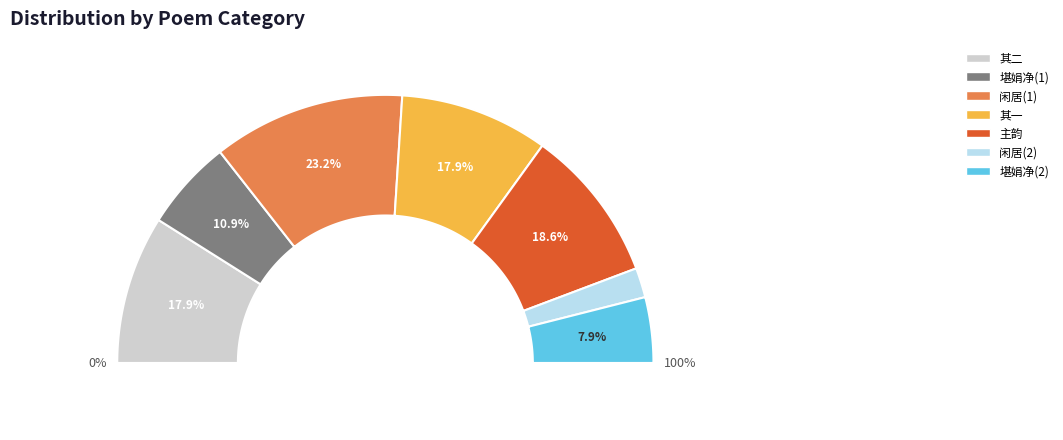

What is the largest slice in the pie chart?

闲居呈复古